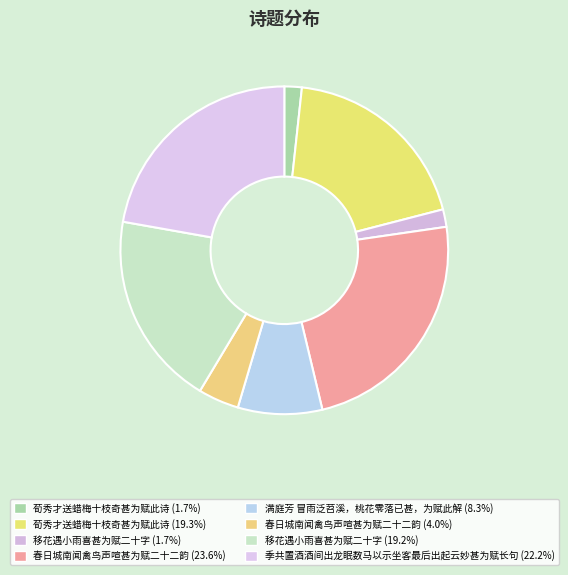

Which slice is the largest?

春日城南闻禽鸟声喧甚为赋二十二韵